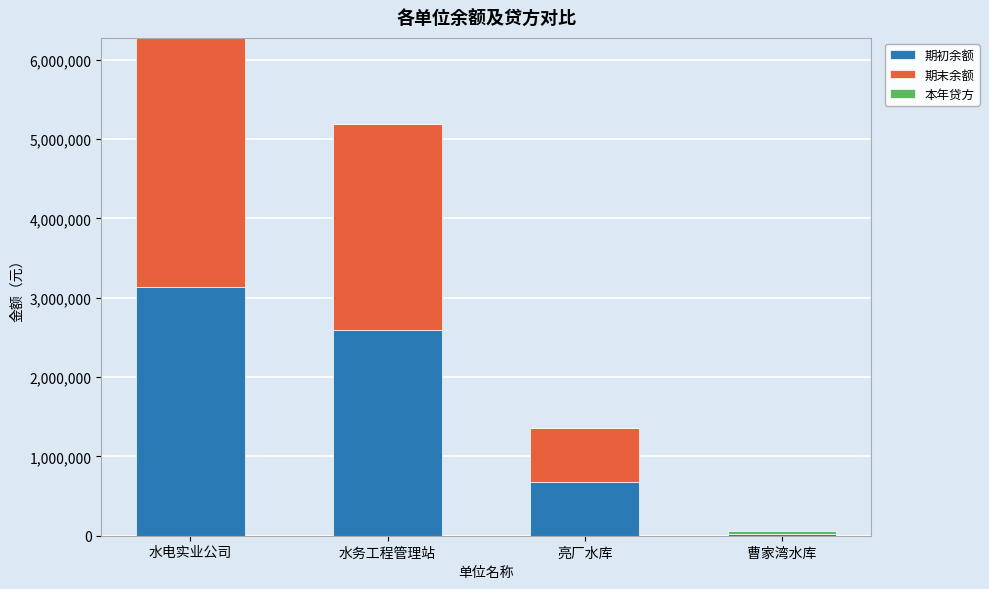

What is the approximate value of 期初余额 at 亮厂水库?

678000.0